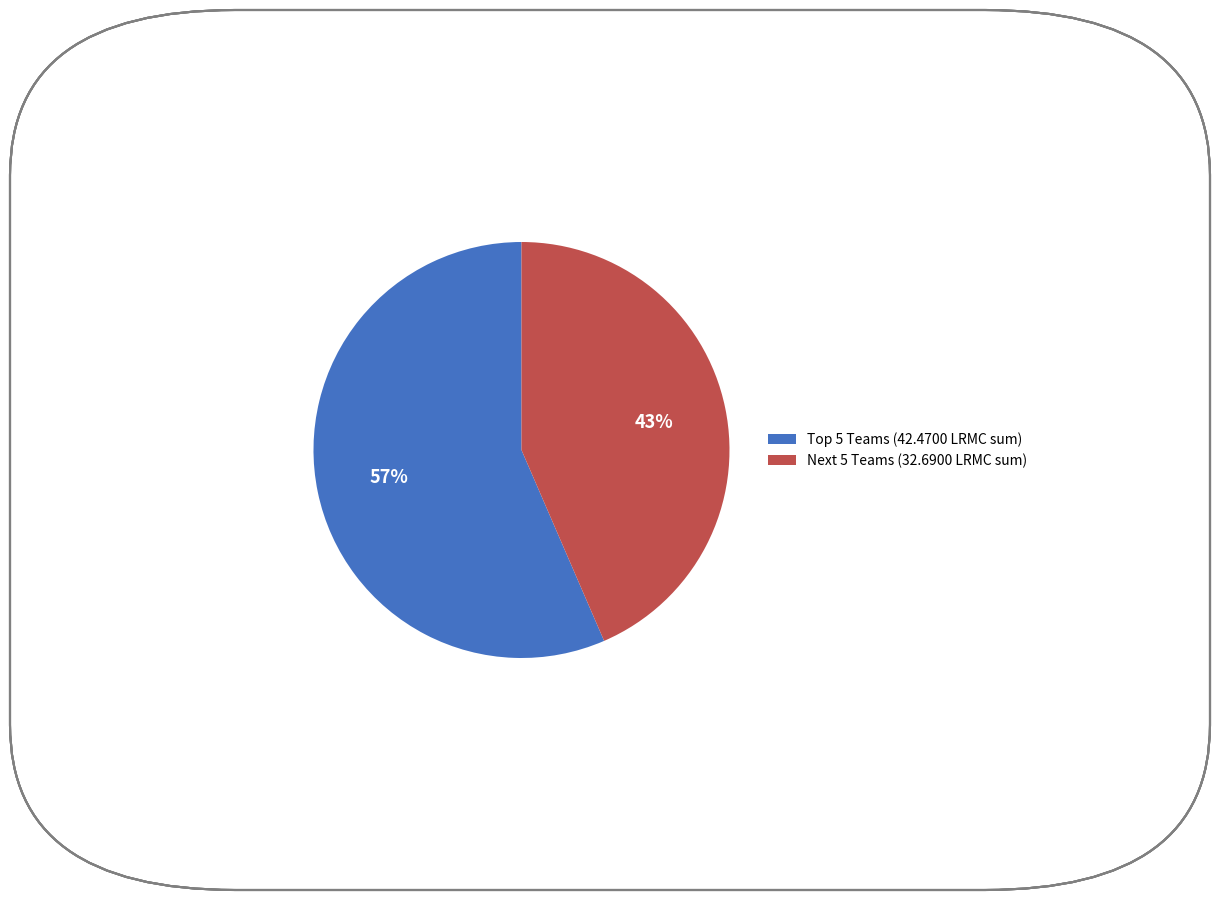

How many segments does this pie chart have?

2